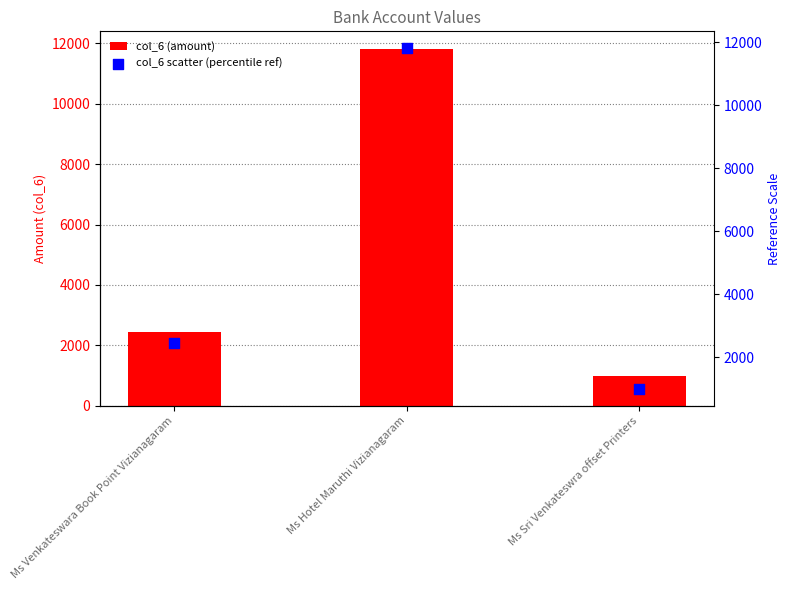

Which series has the largest total across all categories?

col_6 (amount)